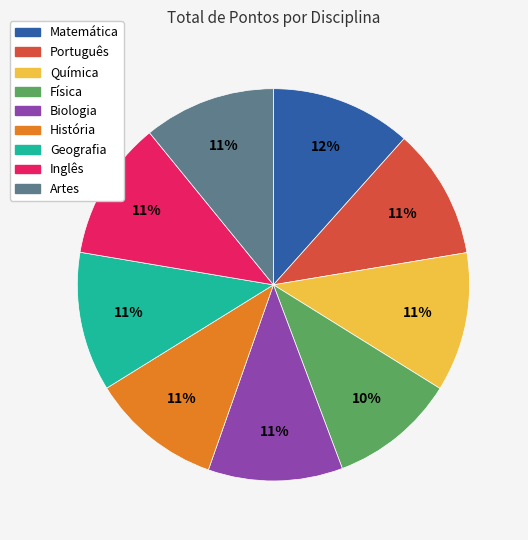

How many segments does this pie chart have?

9